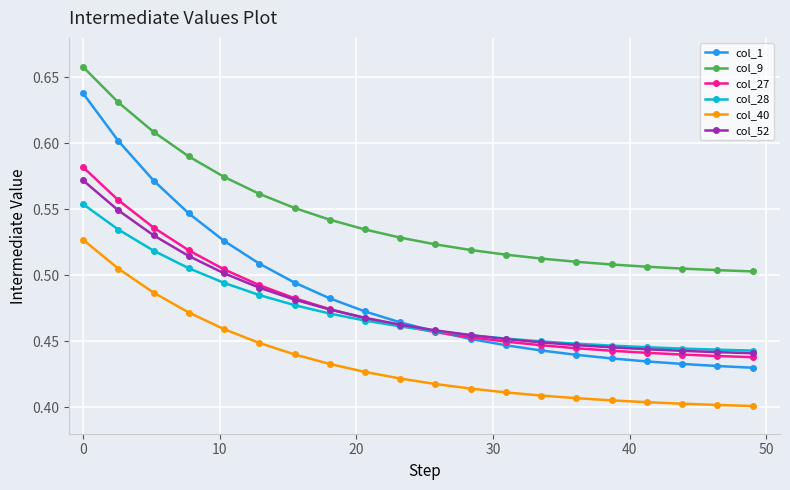

Which series has the widest spread of values?

col_1